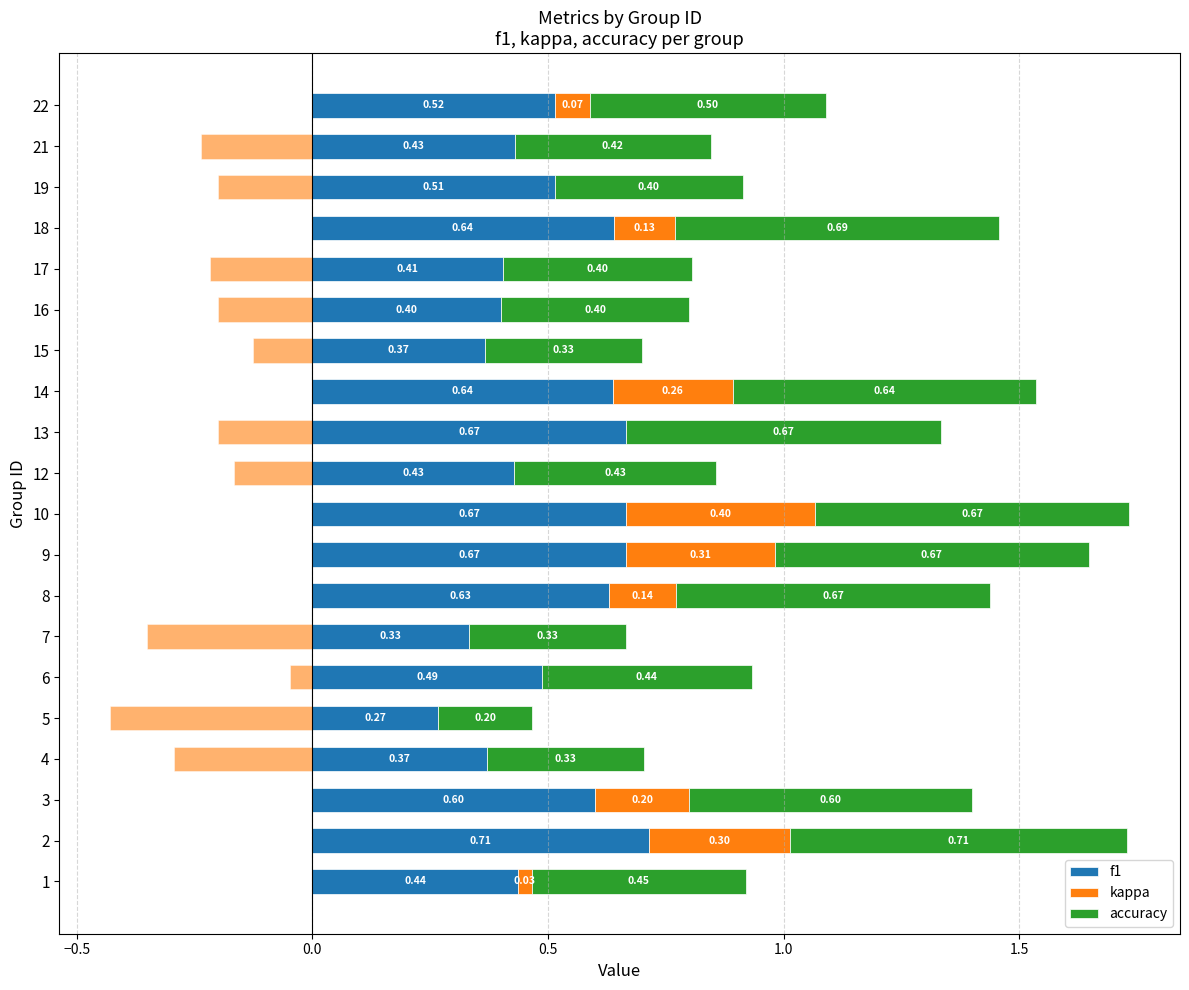

Are the bars horizontal?

Yes